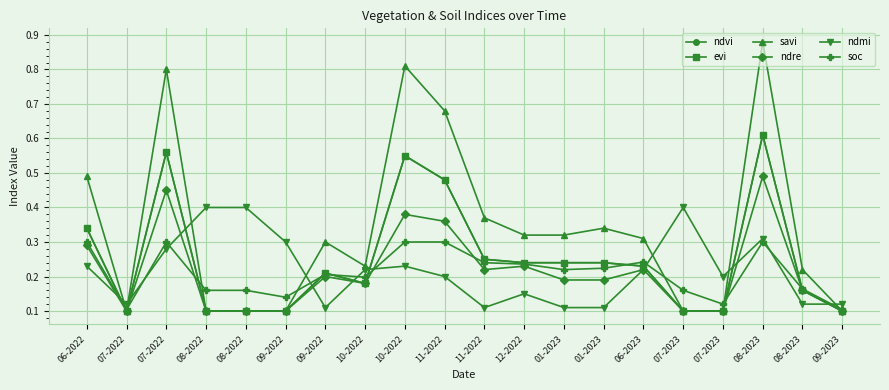

At which category does savi reach its first local peak?

07-2022